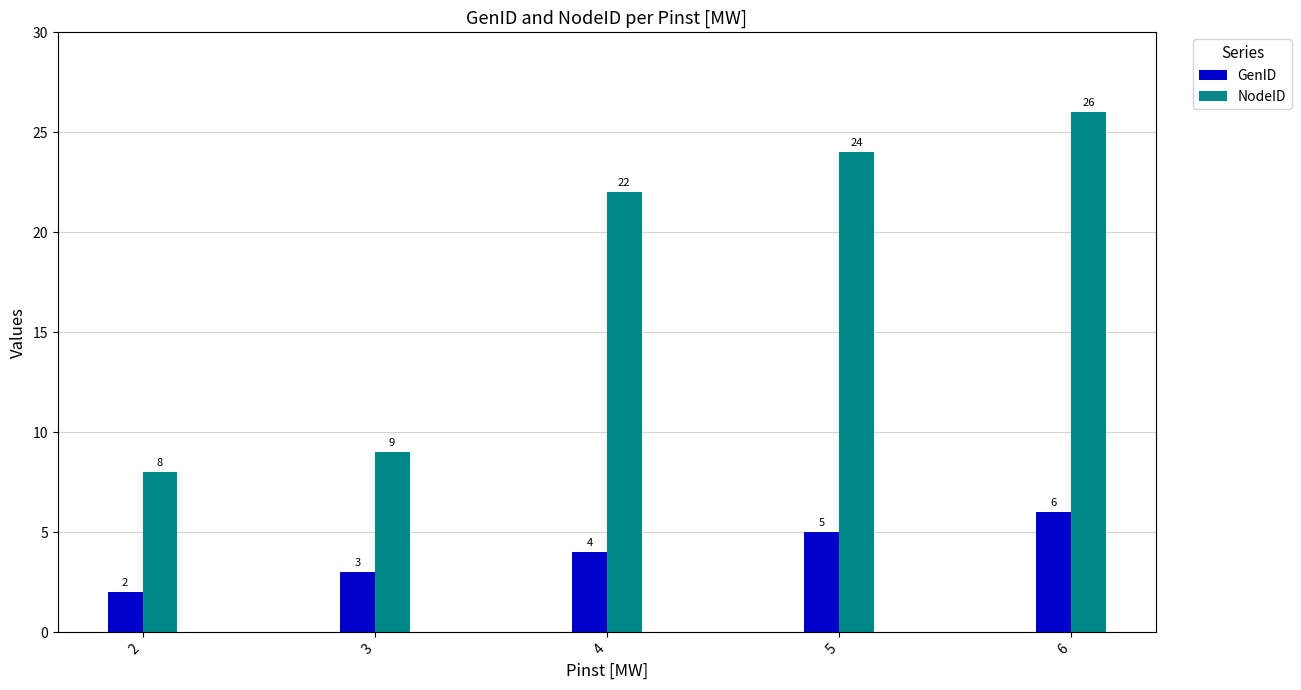

At which category is the sum across all series the highest?

6